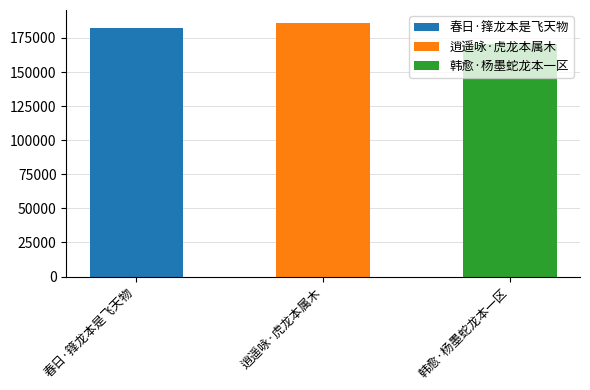

Reading right to left, list all the values displayed in this chart.

170837	186193	182253